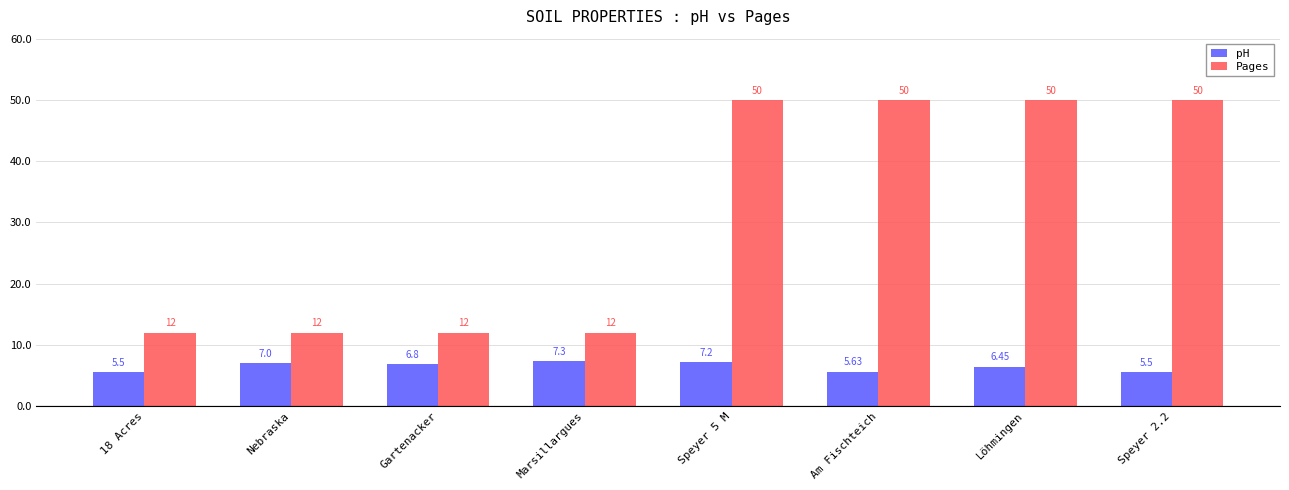

What is the sum of all Pages values?

248.0